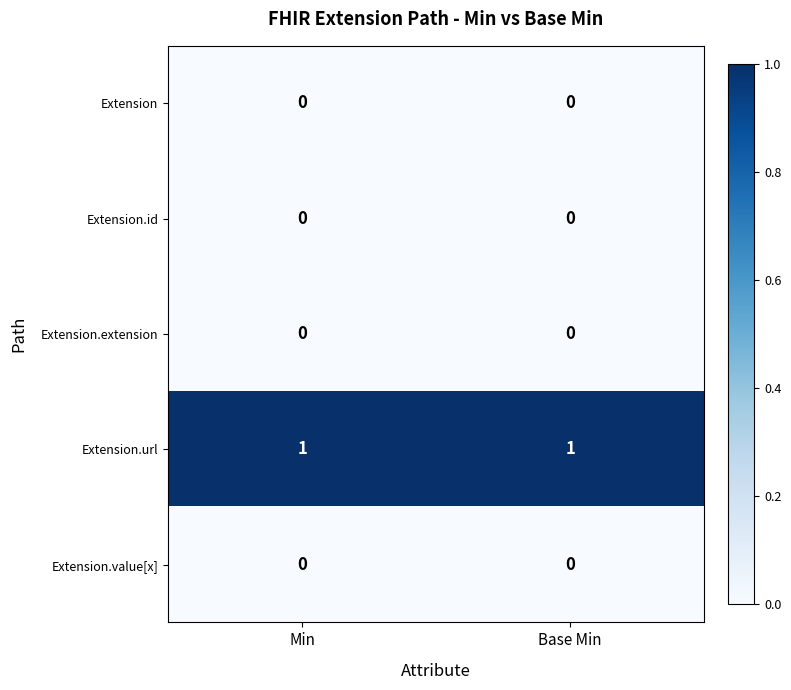

Count the number of categories in the chart.

2